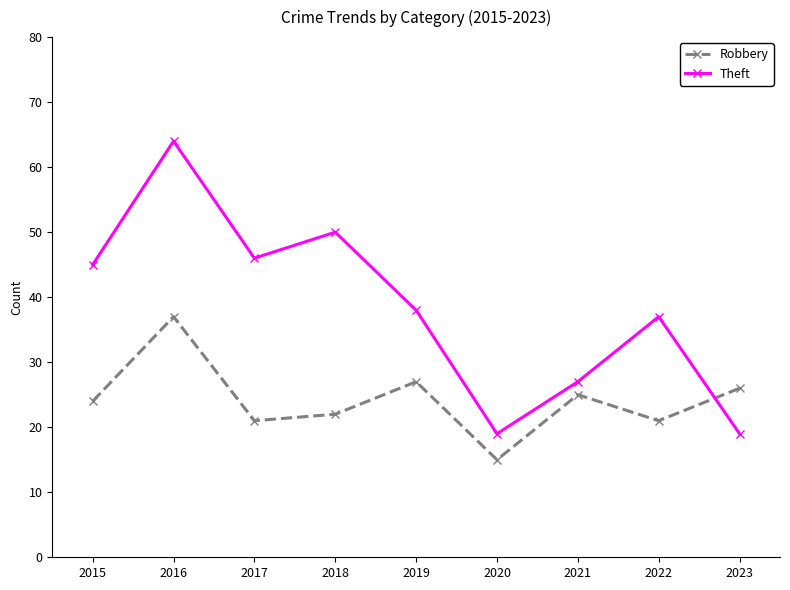

True or false: Robbery has more than 1 points higher than both neighbors.

True